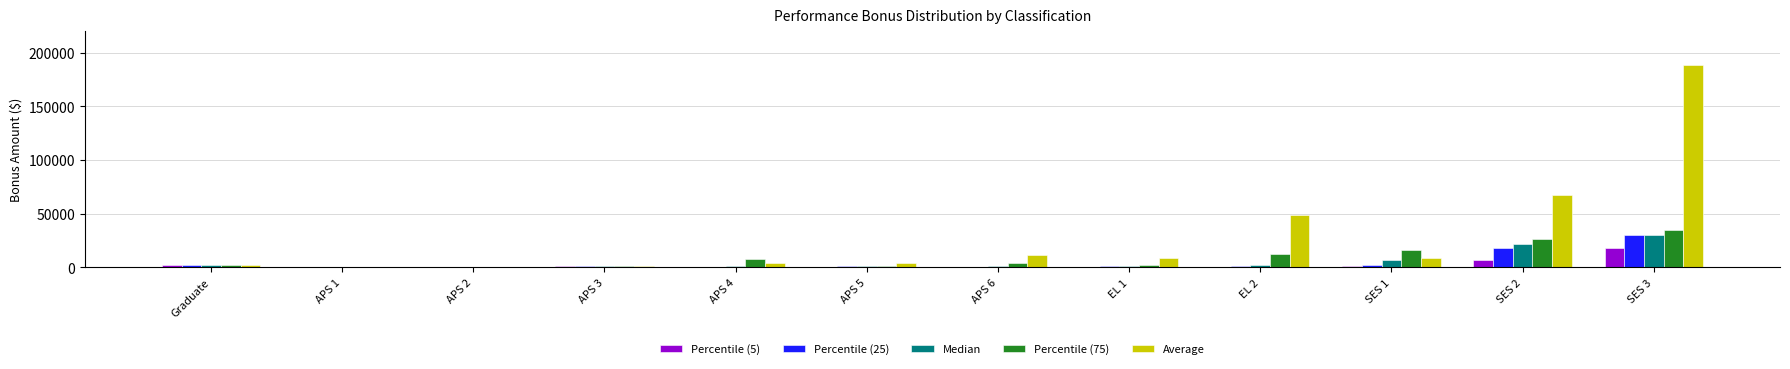

Which category has the highest value in the Percentile (75) series?

SES 3